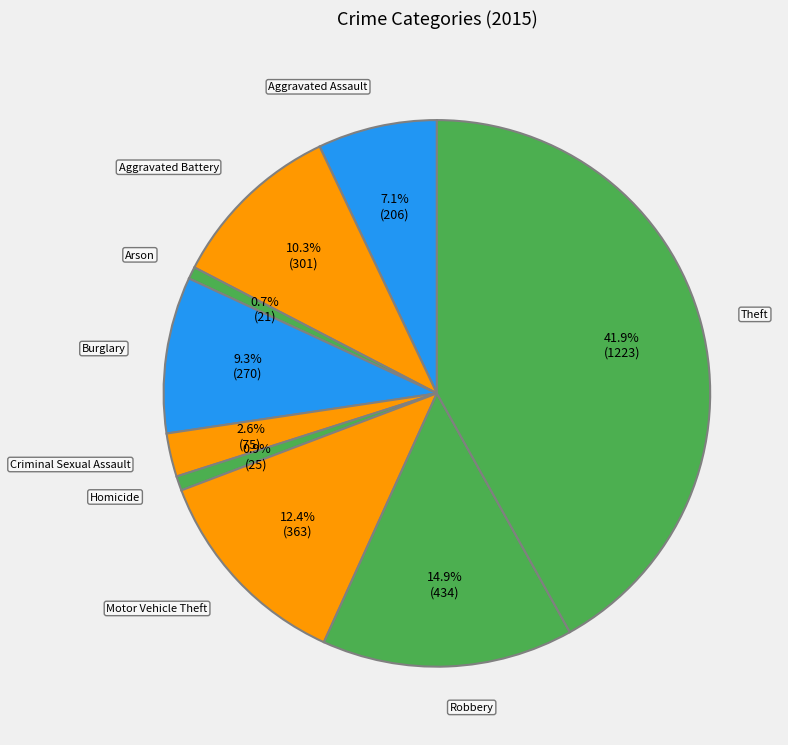

Which slice is the largest?

Theft